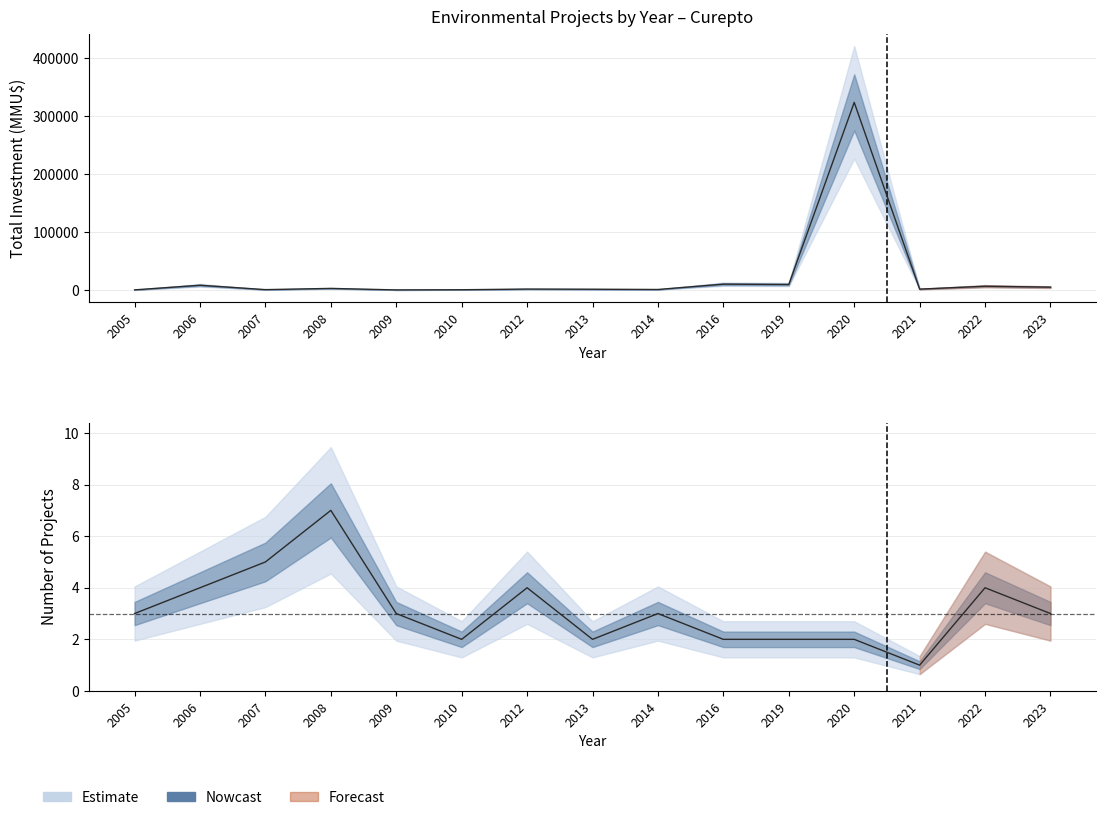

What is the minimum value for Total Investment (MMU$)?

22